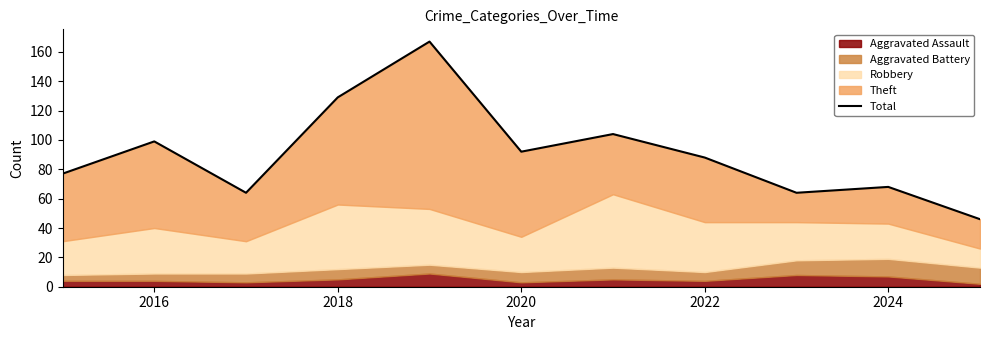

True or false: the data shows 88 at 2022.

True